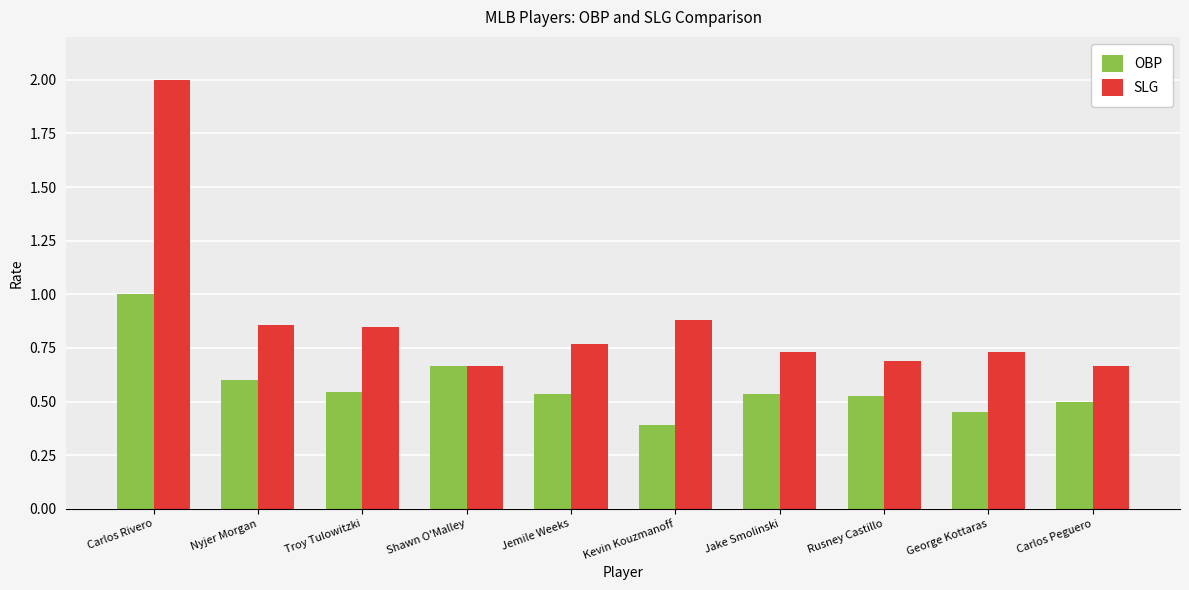

What is the label of the 10th bar from the left?

Carlos Peguero